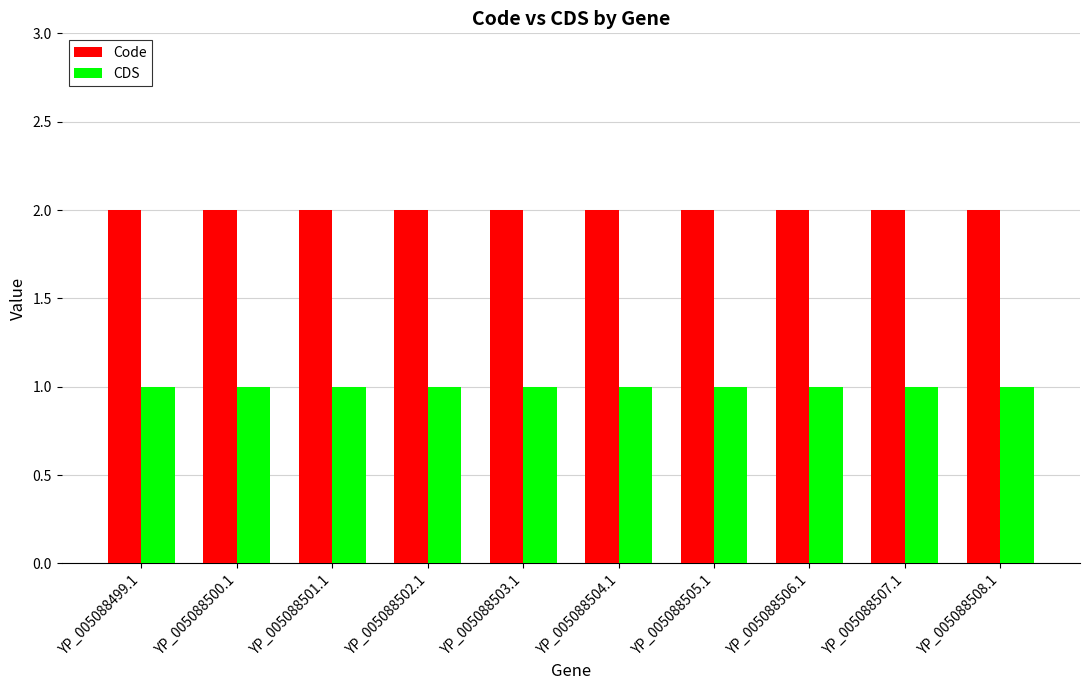

What is the difference between the highest and lowest values at YP_005088504.1?

1